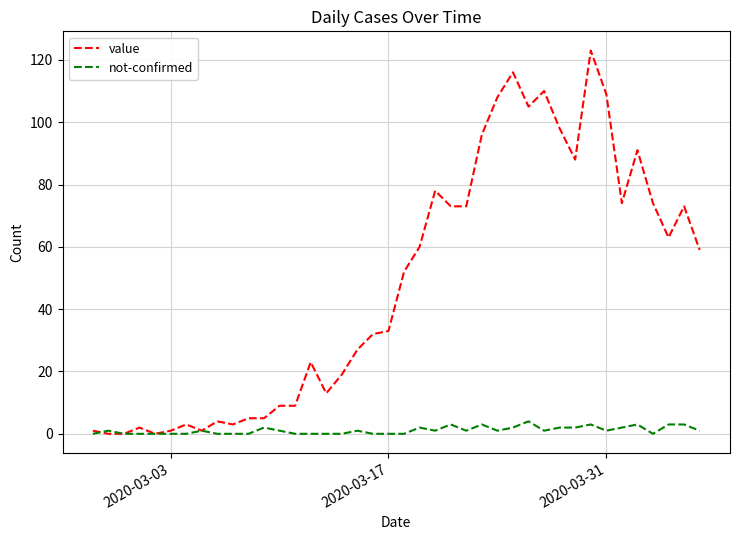

Rank the series by their maximum value, from lowest to highest.

not-confirmed, value